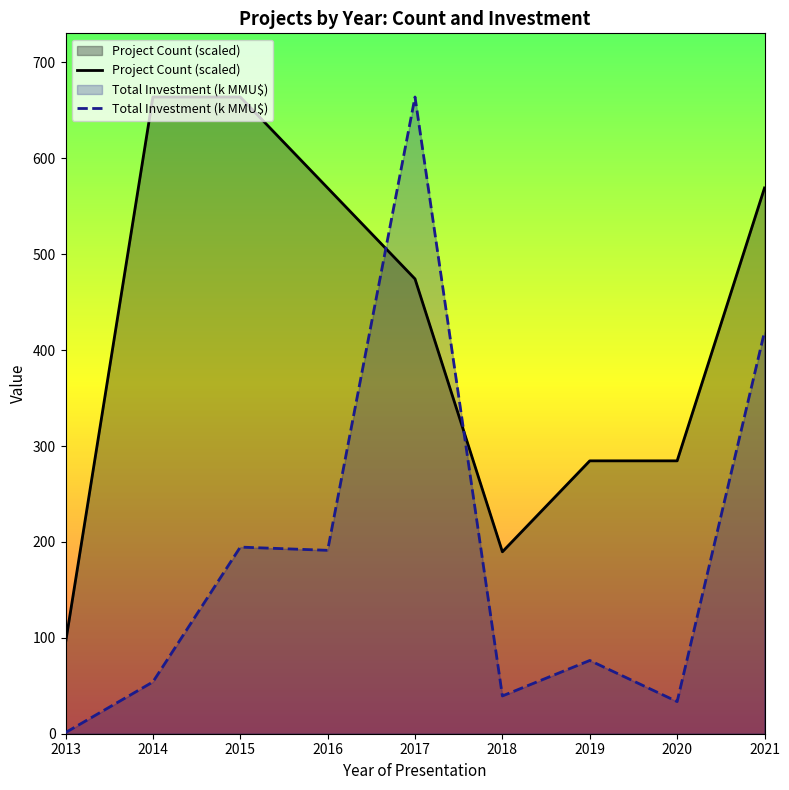

The value of Project Count (scaled) at 2014 is 149.5. True or false?

False